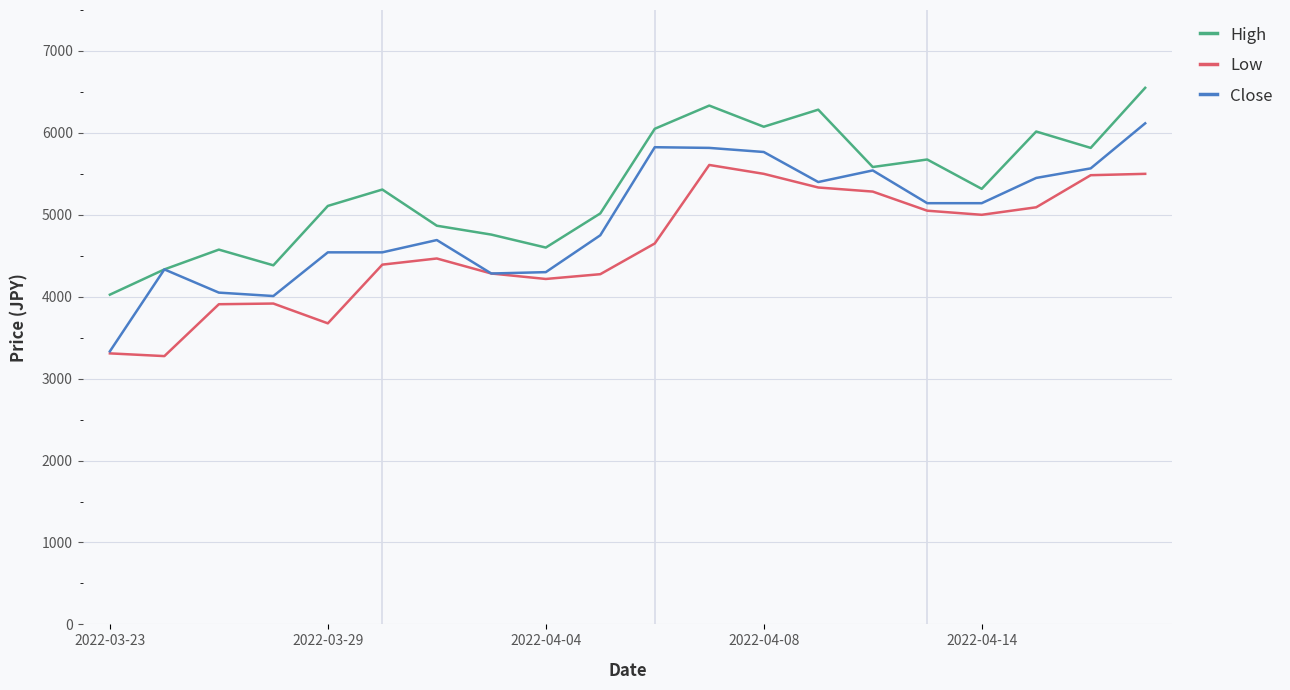

What is the smallest value displayed?

3275.0